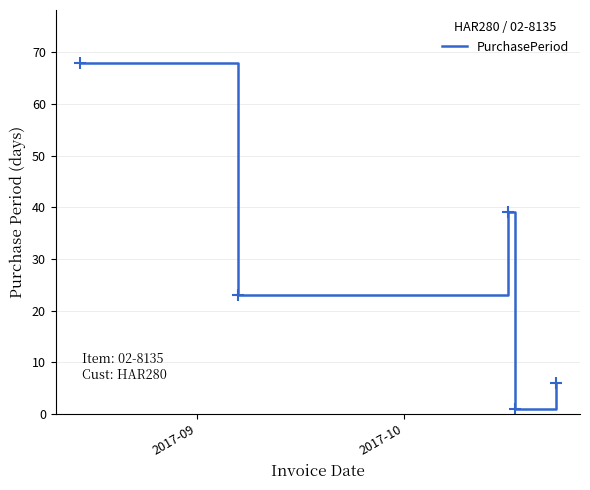

What is the greatest value displayed?

68